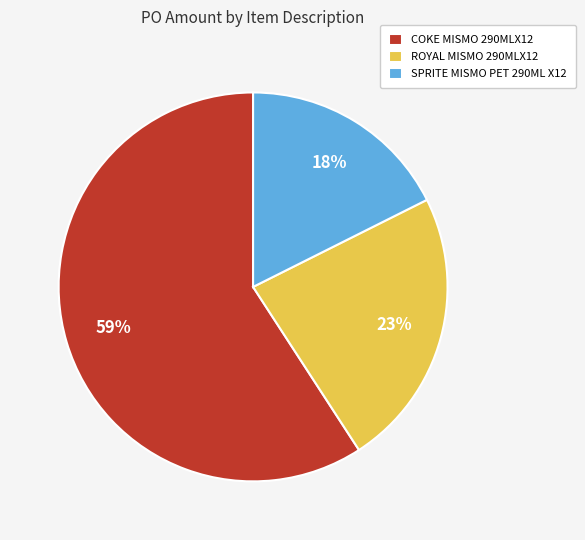

Between ROYAL MISMO 290MLX12 and COKE MISMO 290MLX12, which is larger?

COKE MISMO 290MLX12